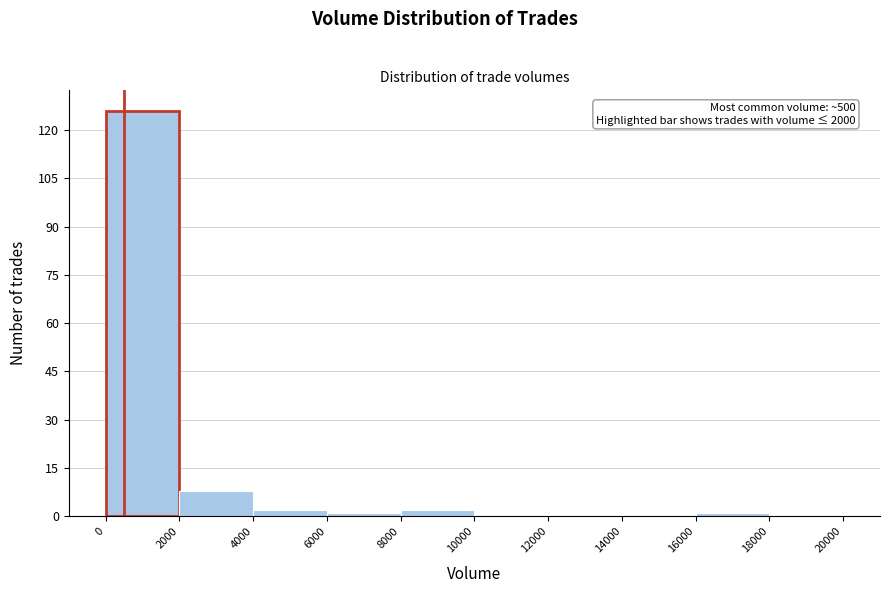

Which range on the x-axis has the tallest bar?

0 to 2000